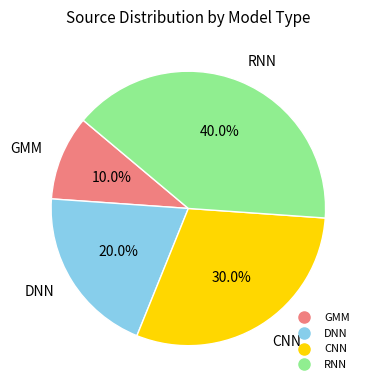

Does RNN represent more than half of the total?

No